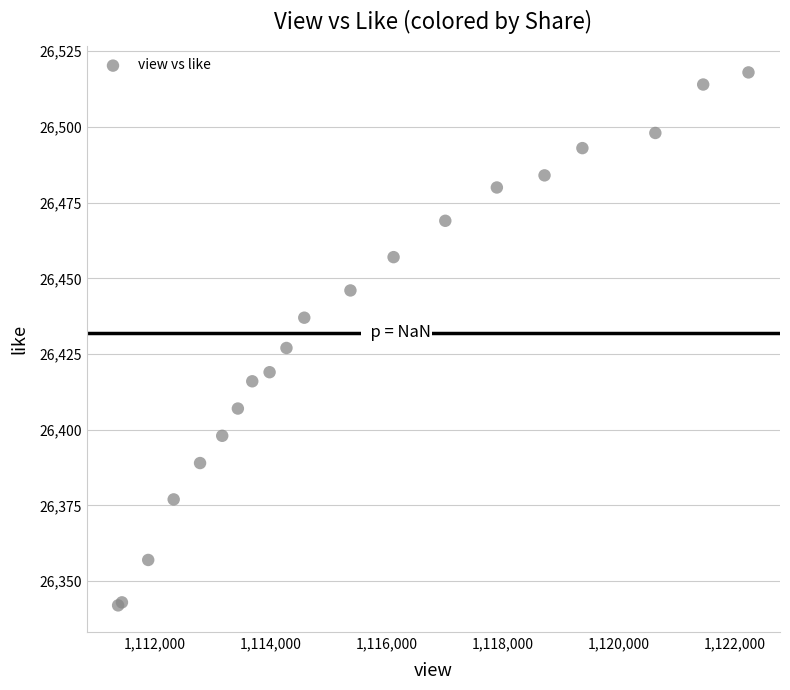

What Y value in the scatter plot is closest to 26430?

26427